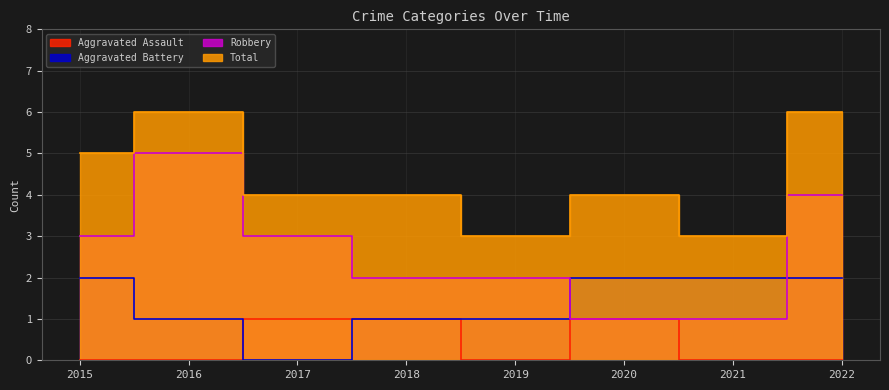

True or false: Aggravated Battery and Total cross at least once.

False